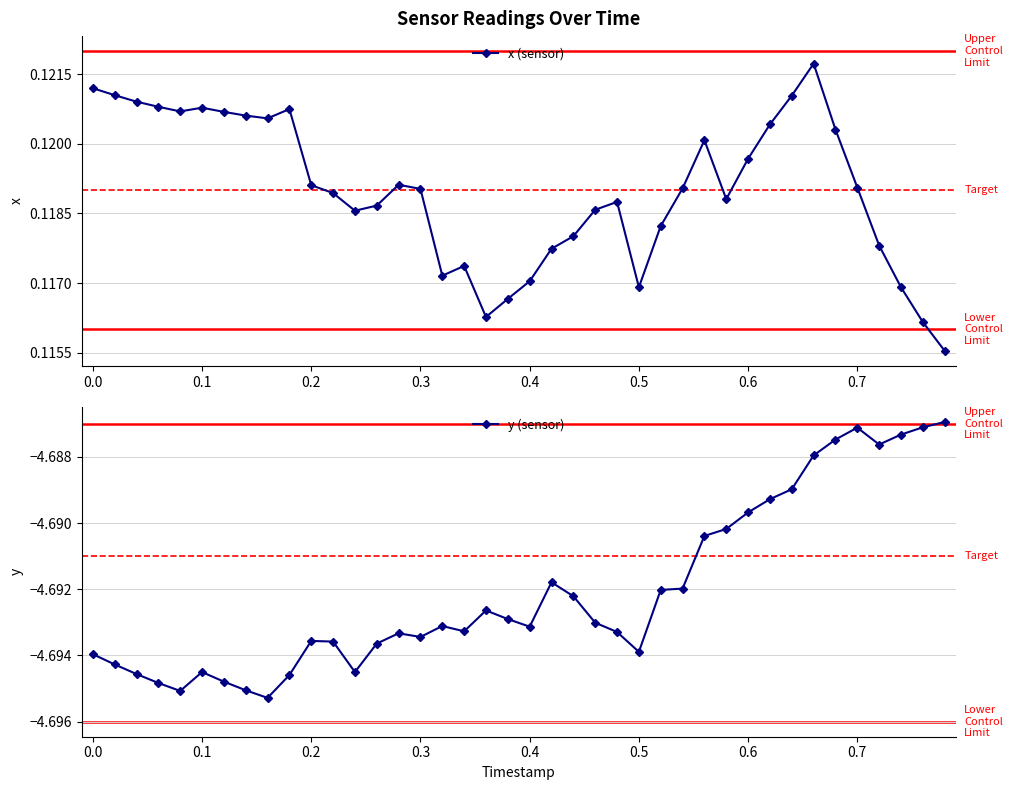

True or false: x (sensor) has more than 2 interior local peaks.

True